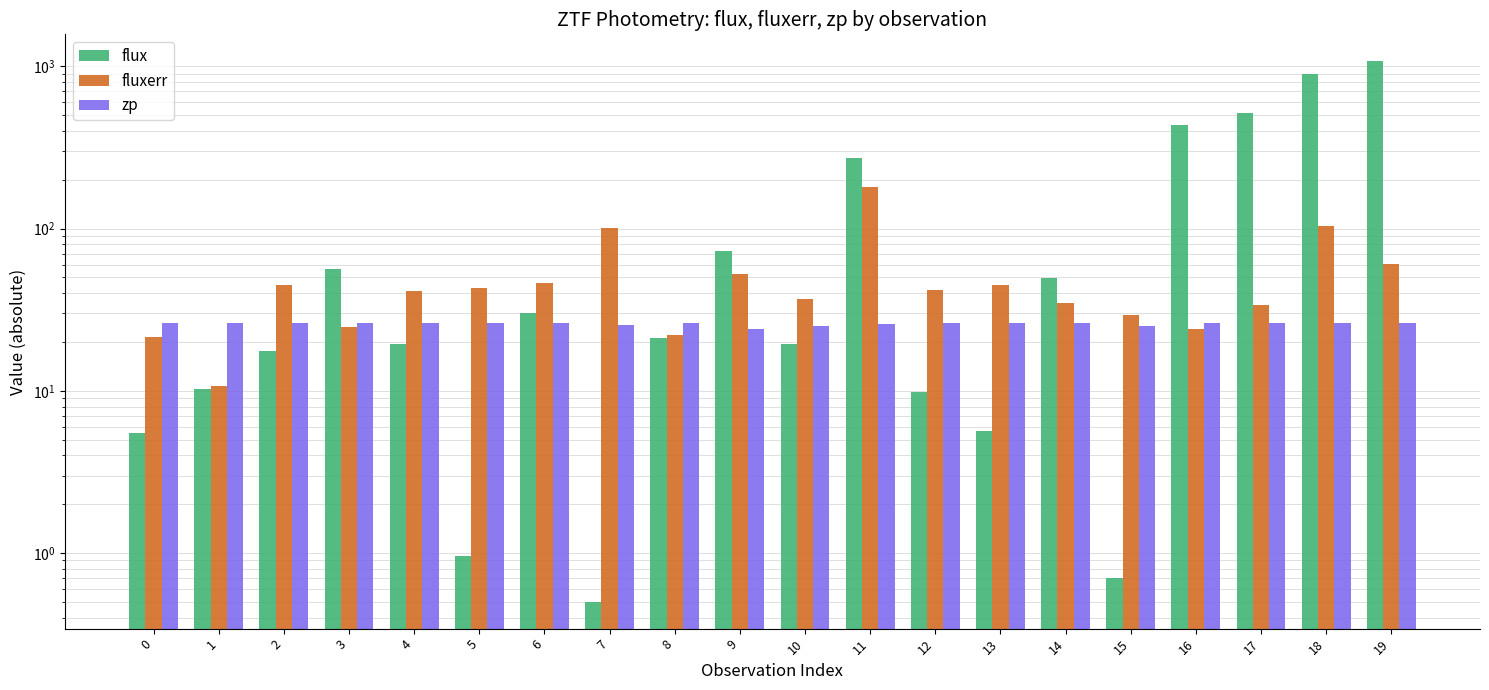

Rank the categories by zp value from lowest to highest.

9, 15, 10, 7, 11, 18, 2, 12, 0, 3, 16, 5, 4, 14, 8, 17, 1, 13, 6, 19